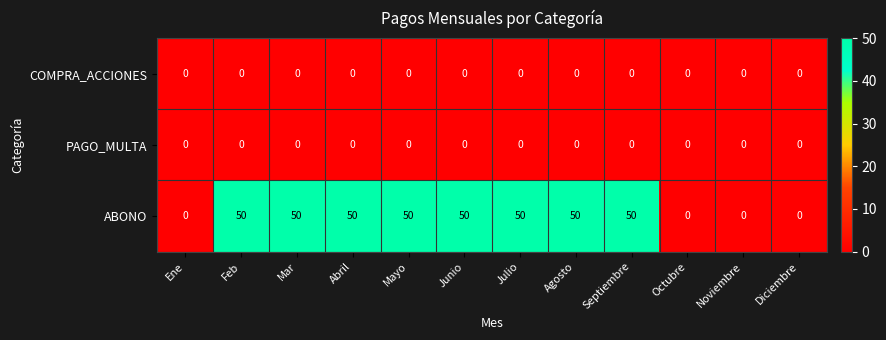

Which series has the largest total across all categories?

ABONO